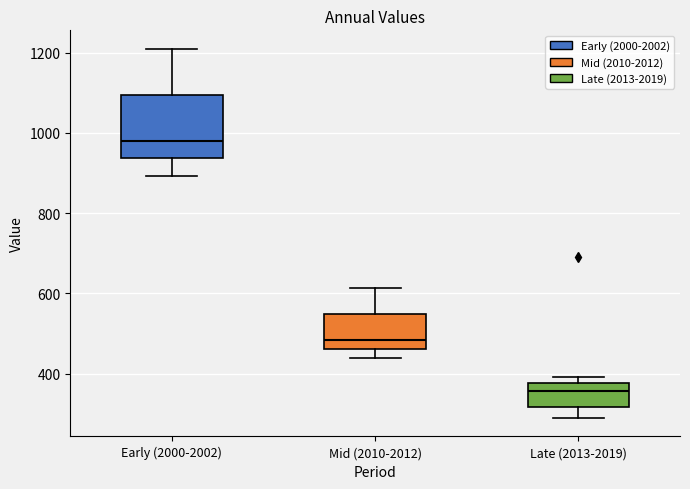

Where does the lower whisker of the box for Late (2013-2019) end on the y-axis? The values are not printed on the chart, so give them approximately, as read against the axis.

280